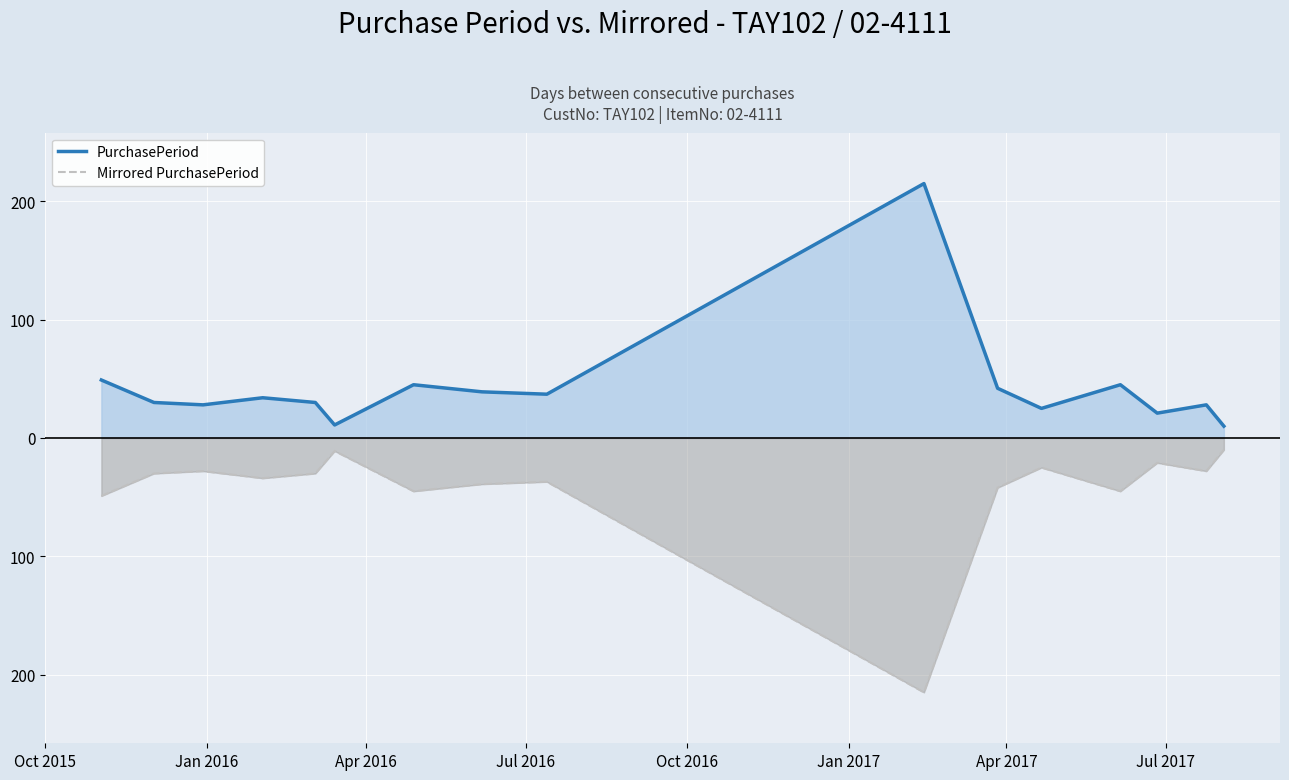

What is the maximum value for Mirrored PurchasePeriod?

-10